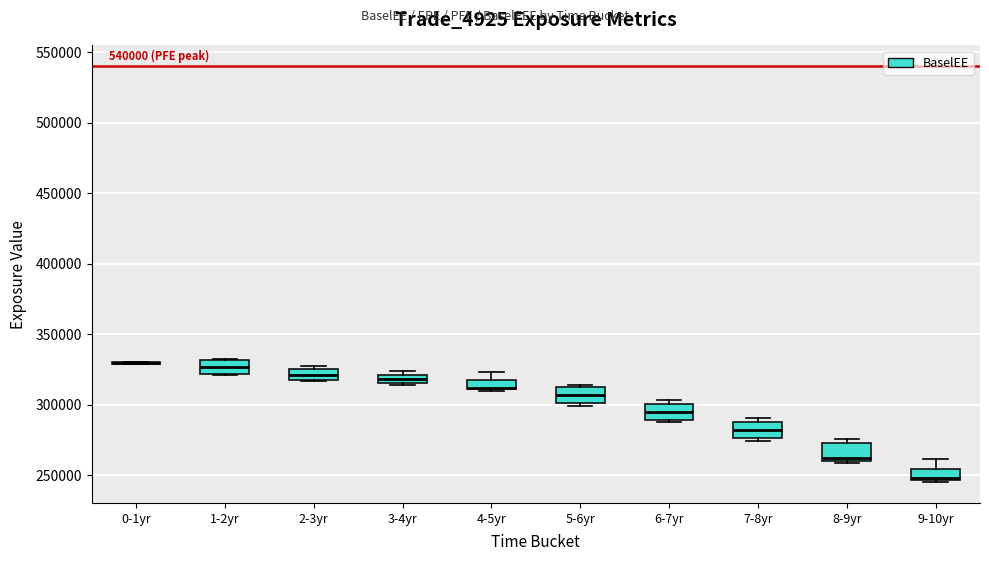

Where does the median line of the box for 7-8yr sit on the y-axis? The values are not printed on the chart, so give them approximately, as read against the axis.

280000